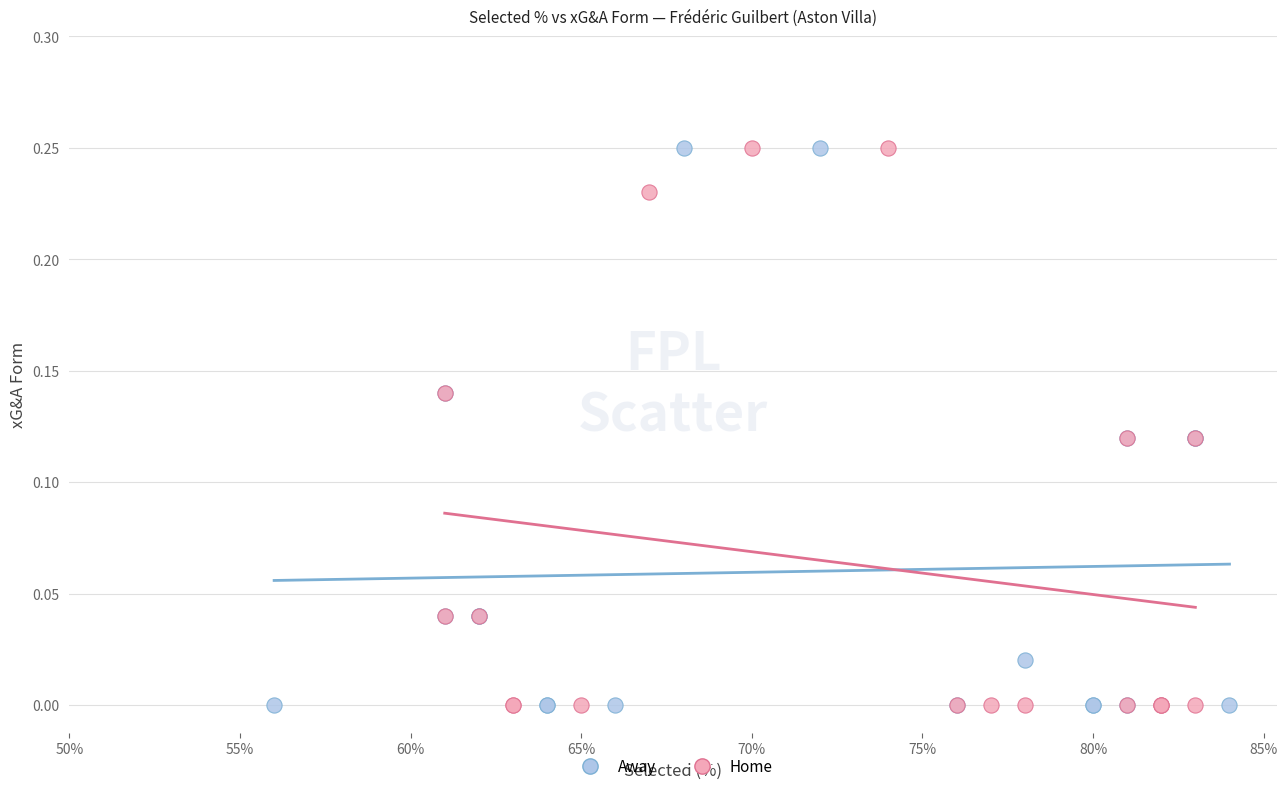

What are all the series names shown in the legend?

Away, Home